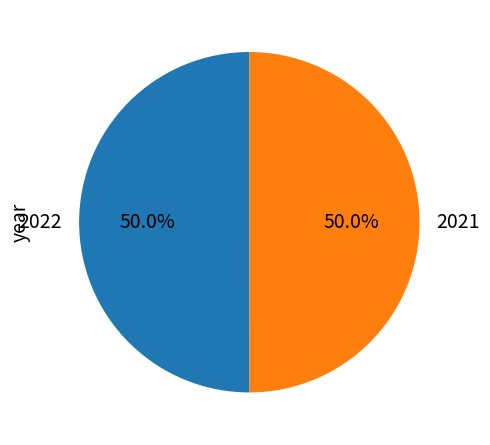

Approximately how many times larger is the value at 2021 compared to 2022?

1.0